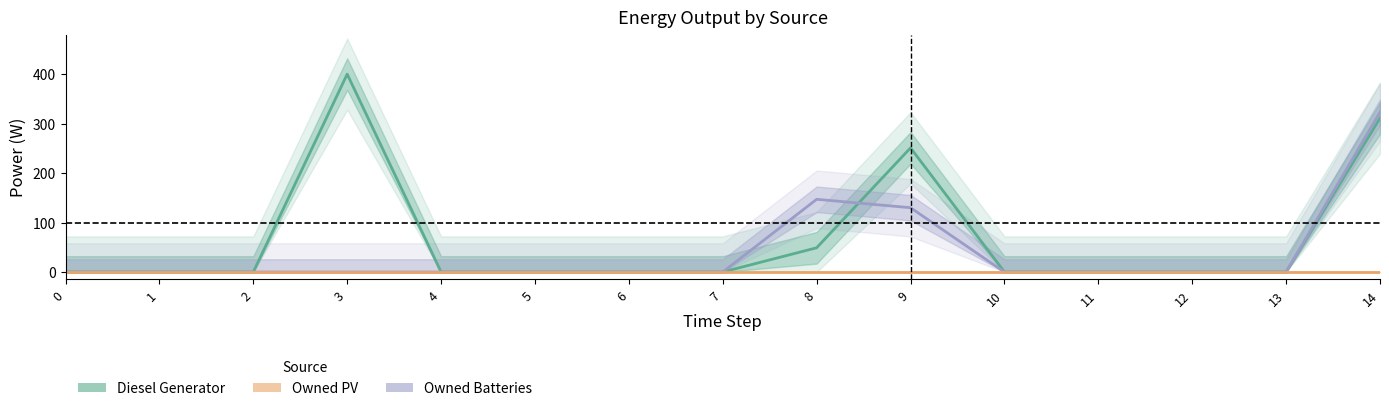

Where is the first local maximum for Owned Batteries?

8